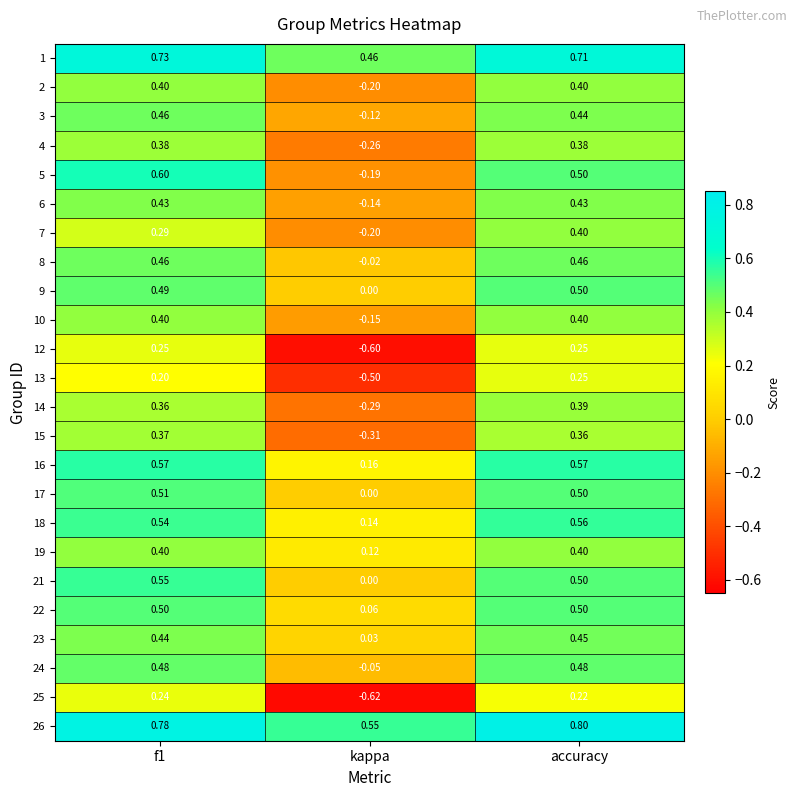

Which series changed the most between f1 and accuracy?

7